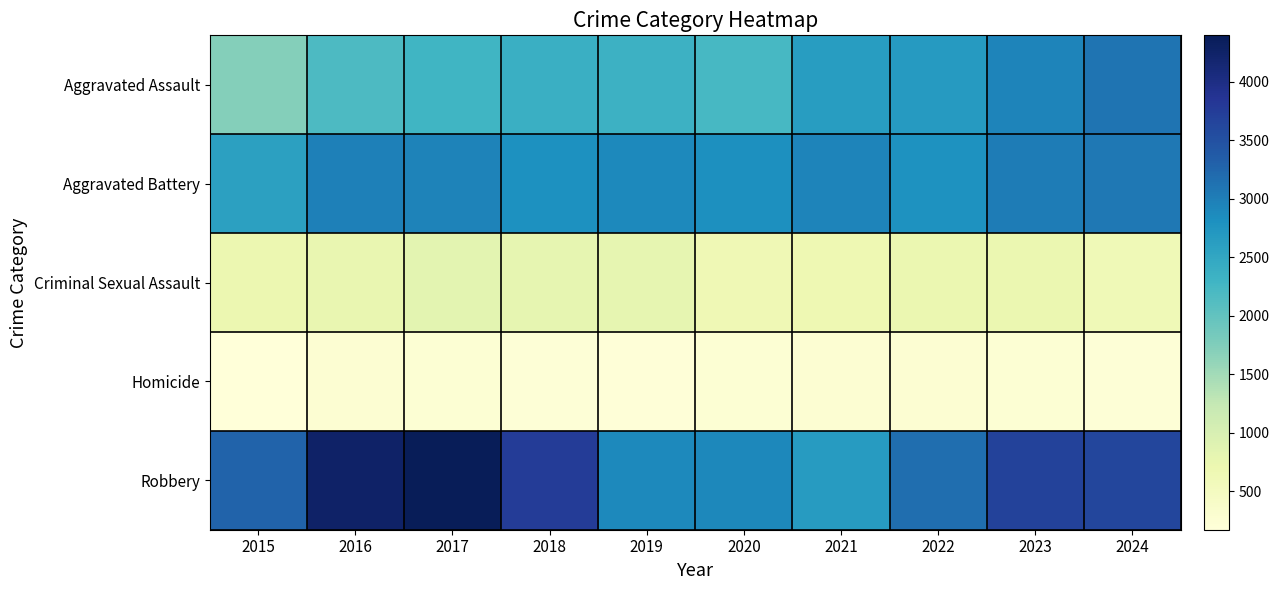

Which series changed the most between 2020 and 2021?

Aggravated Assault